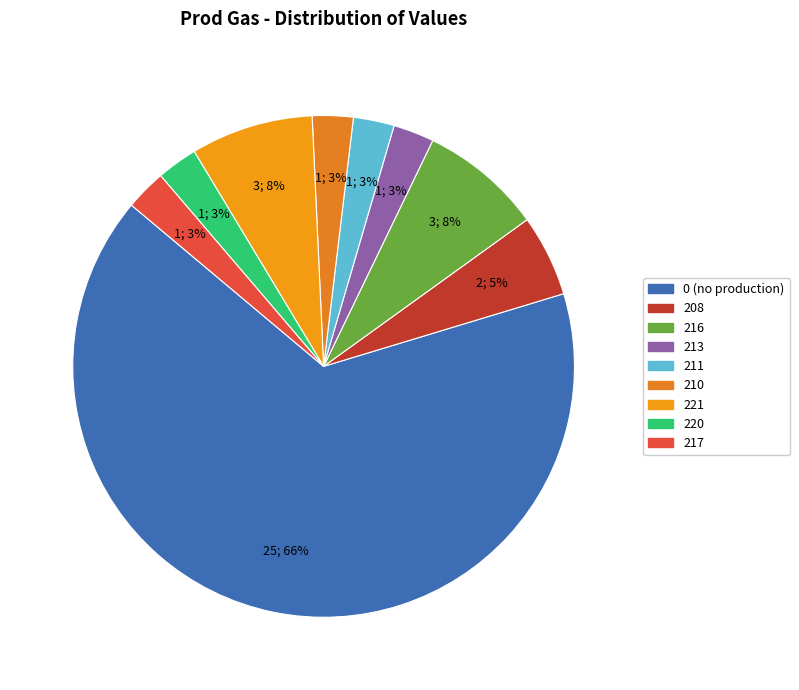

How many slices are in this pie chart?

9